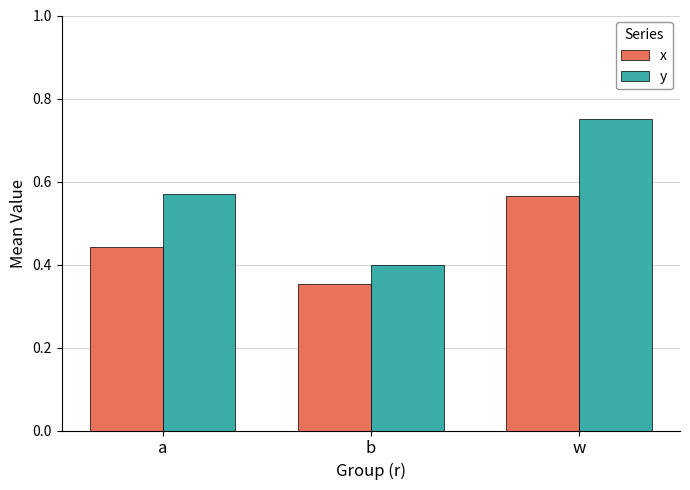

What is the sum of the x values at b and a?

0.8